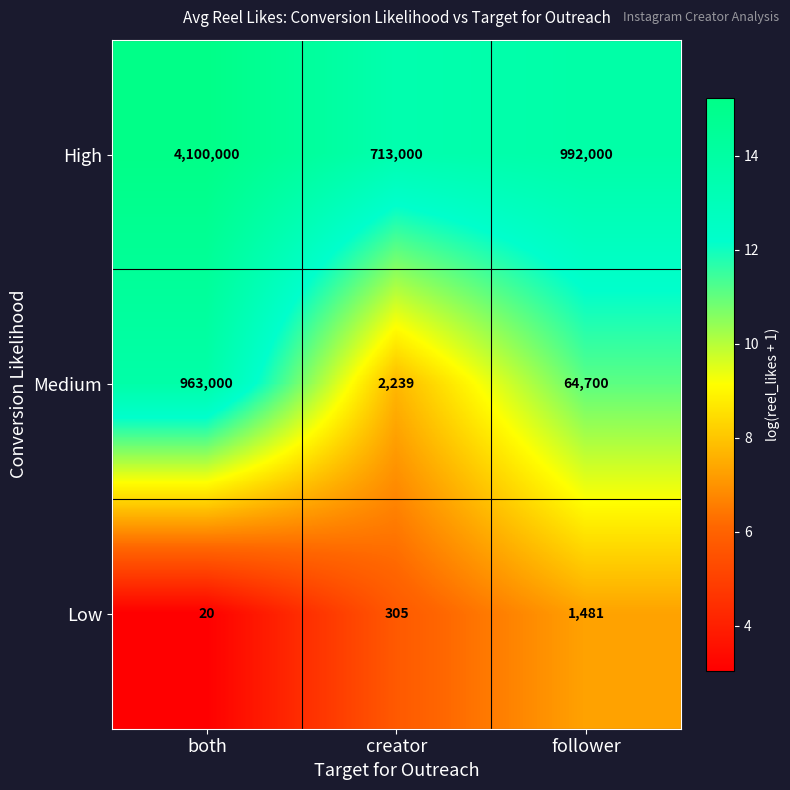

The value of High at follower is 992000. True or false?

True